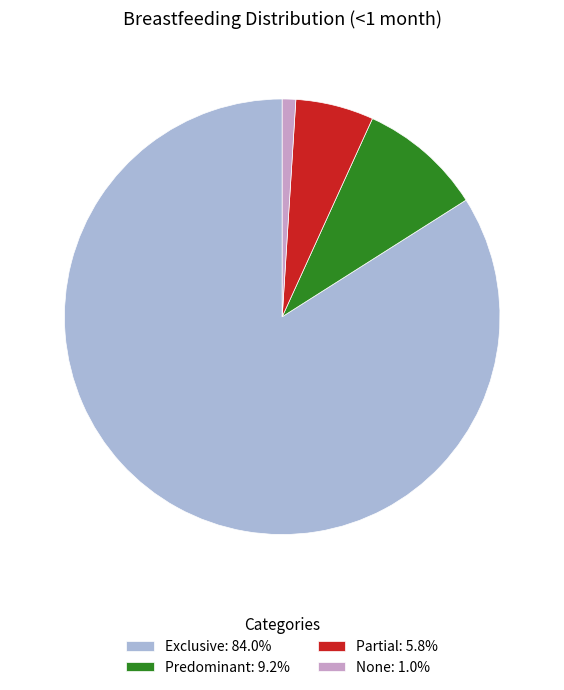

Is there any slice that represents more than half of the pie?

Yes